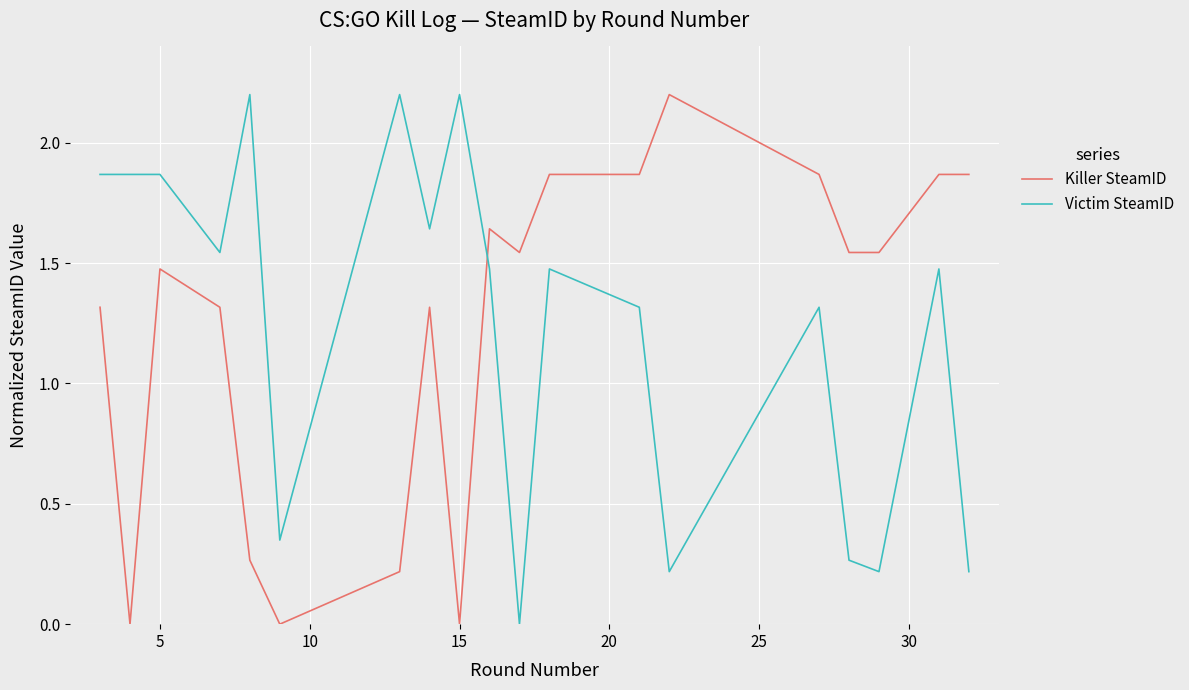

What is the difference between the maximum and minimum values in the Killer SteamID series?

2.2